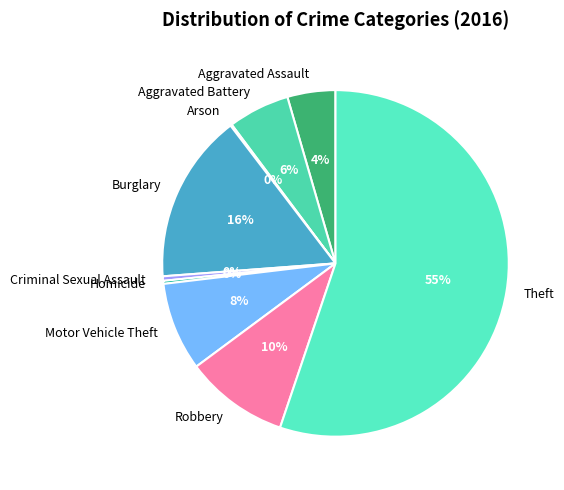

Which category has the biggest portion of the pie?

Theft